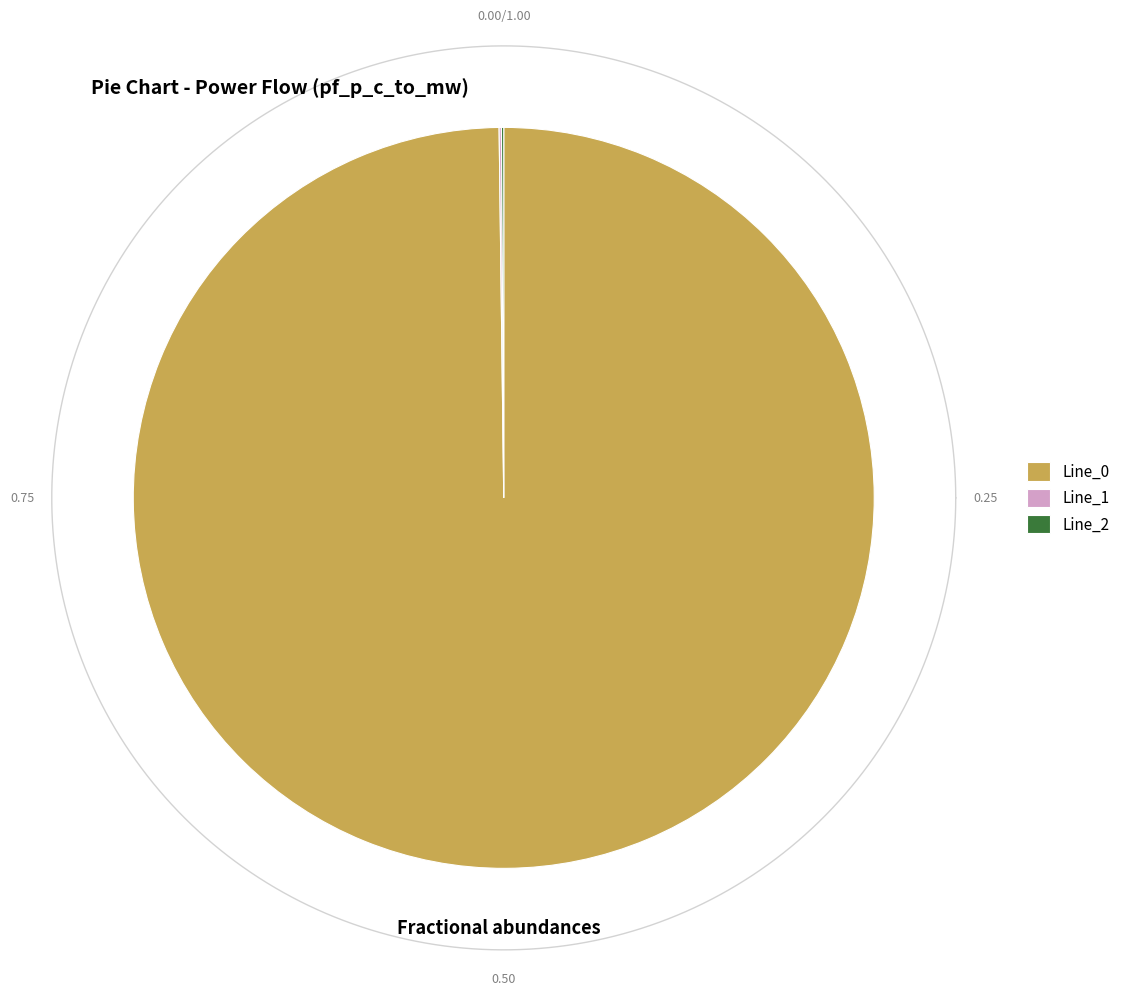

How many segments does this pie chart have?

3